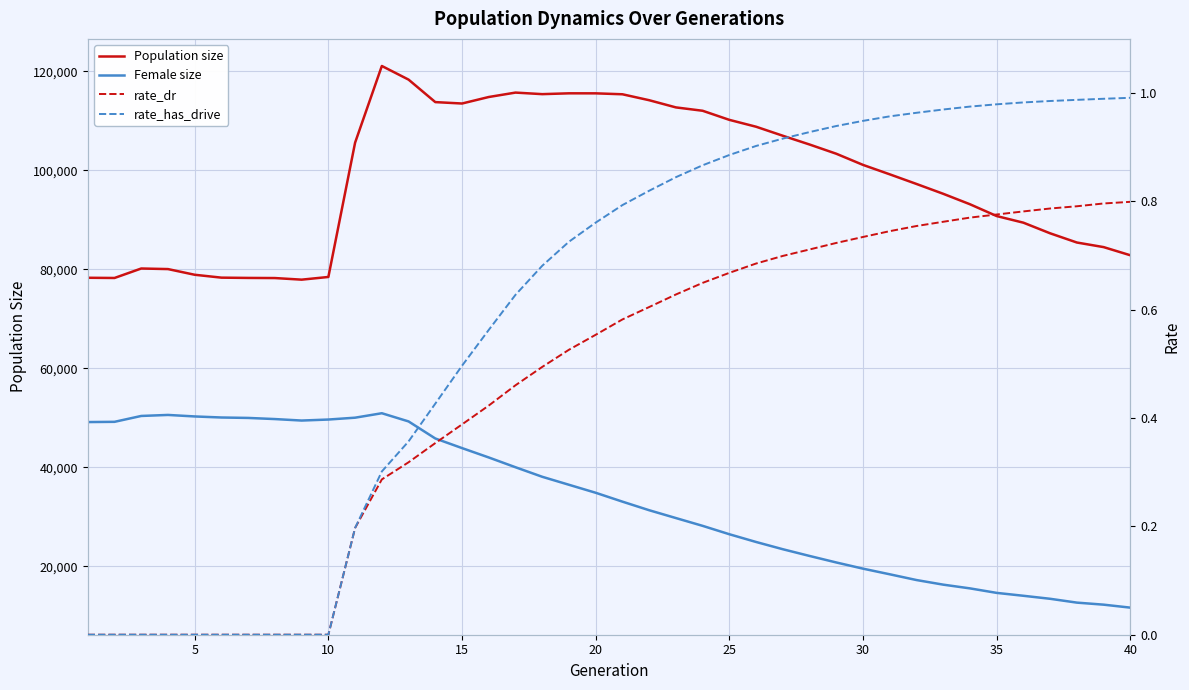

How many values in the Female size series exceed 34874?

19